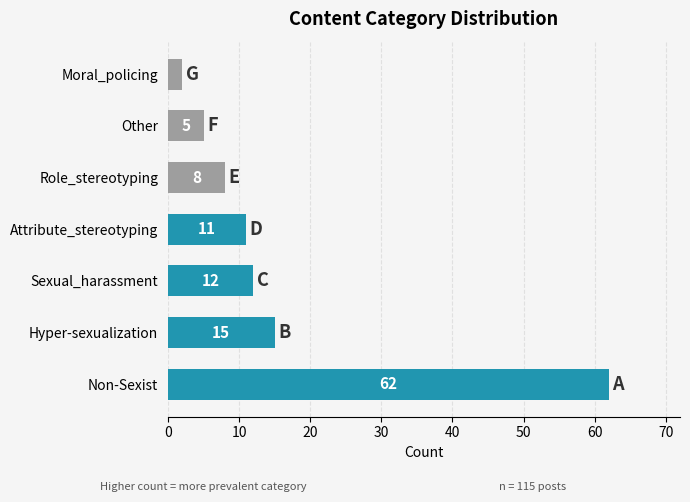

Between Sexual_harassment and Attribute_stereotyping, which is larger?

Sexual_harassment